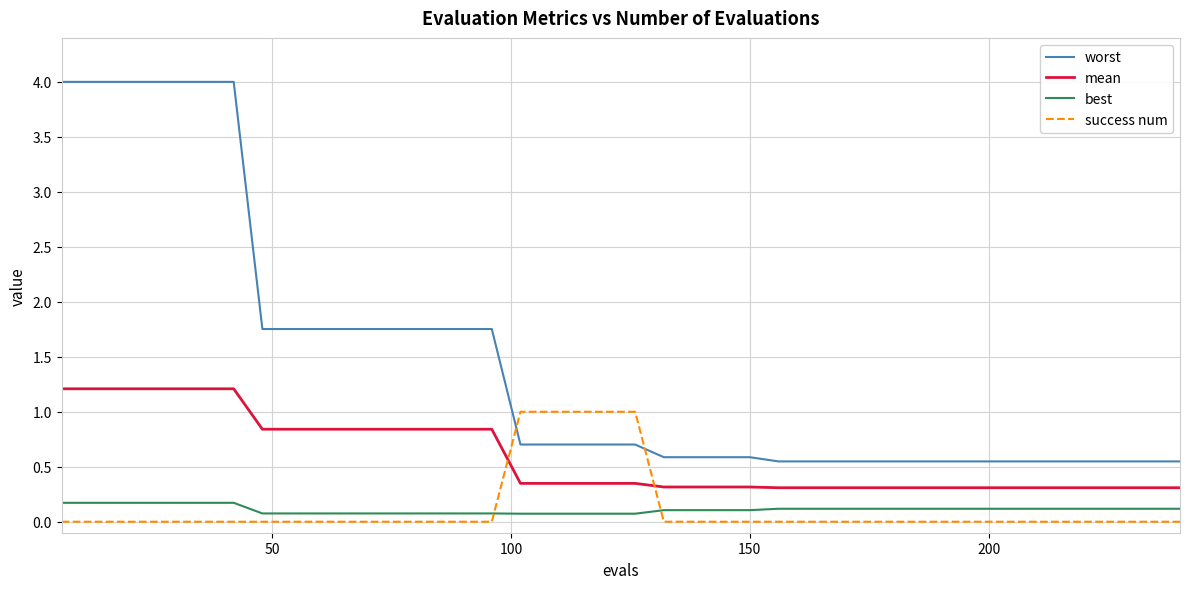

True or false: mean and worst intersect in this chart.

False